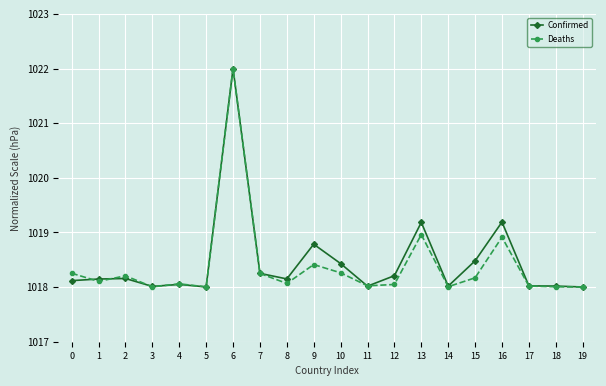

At which category is the sum across all series the highest?

6